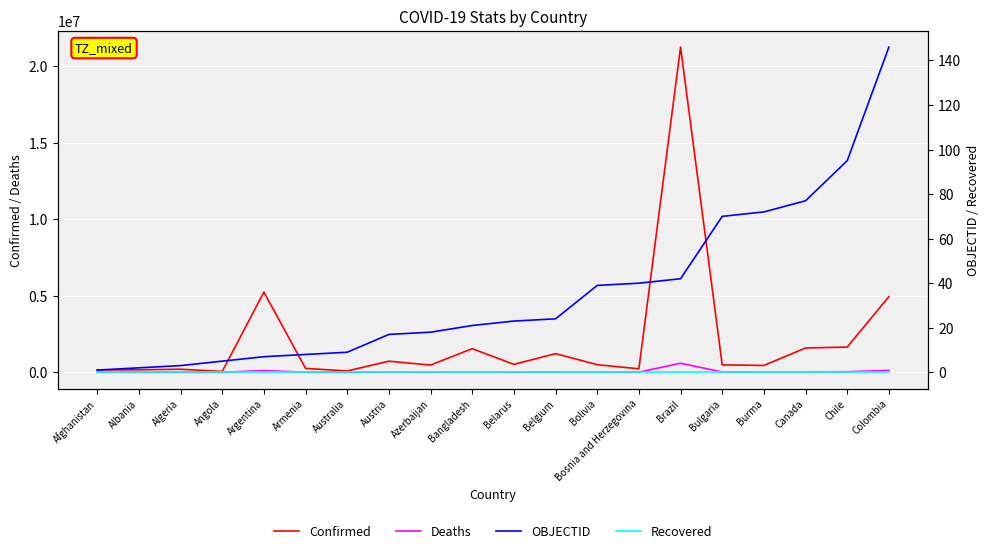

Between Afghanistan and Argentina, which series saw the biggest shift?

Confirmed